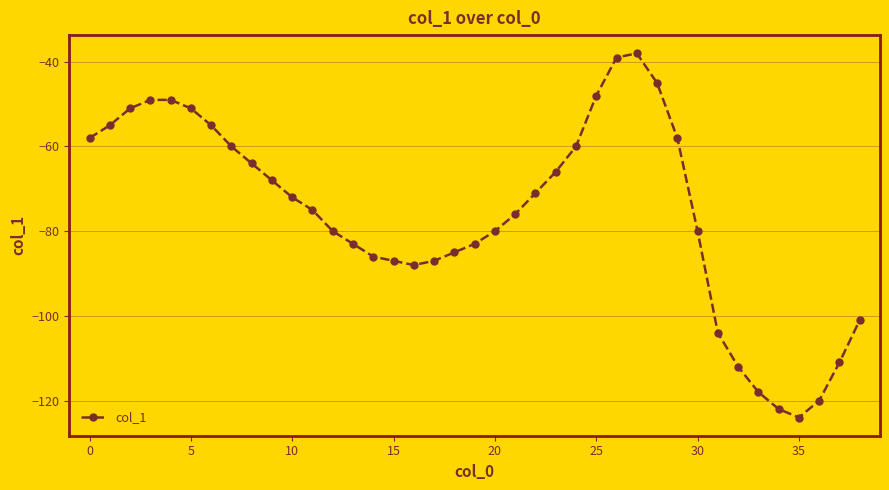

What is the average value?

-76